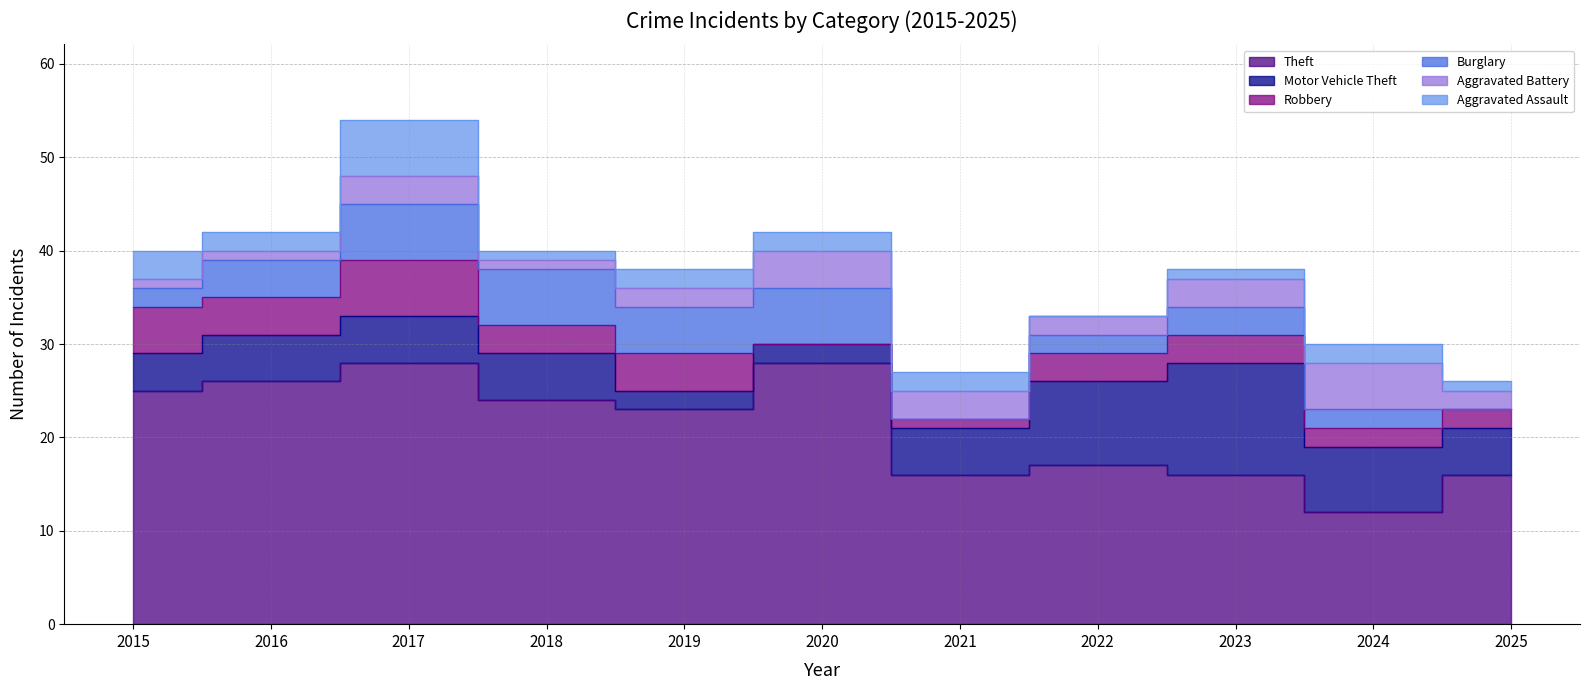

How many lines are shown in the chart?

6